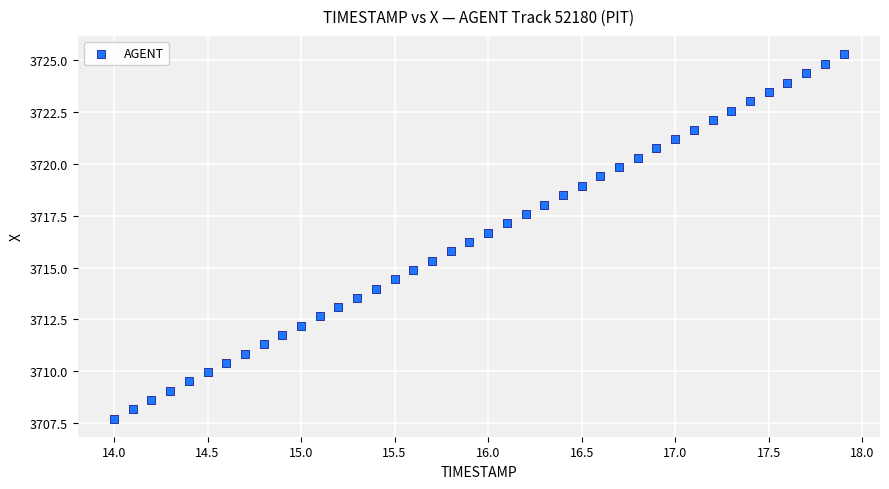

What is the range of Y values (max minus min)?

17.6